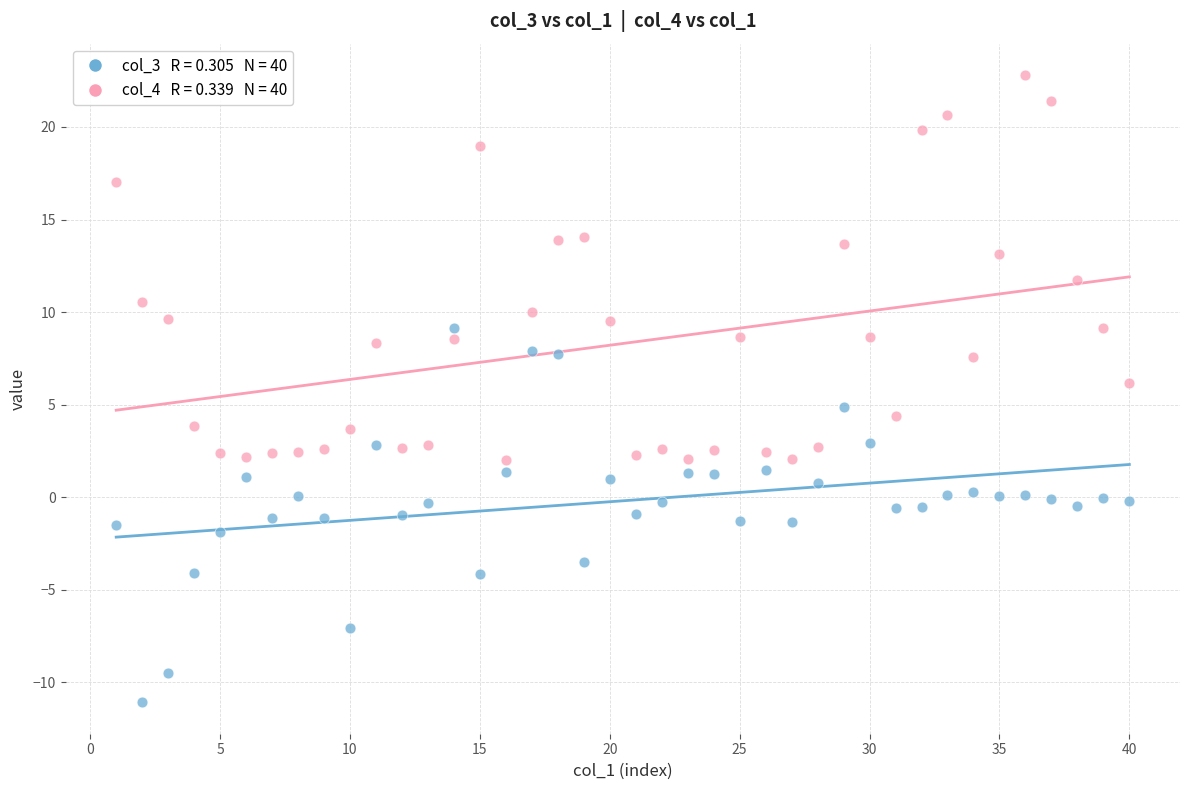

Across all data points, what is the range of X values (max minus min)?

39.0